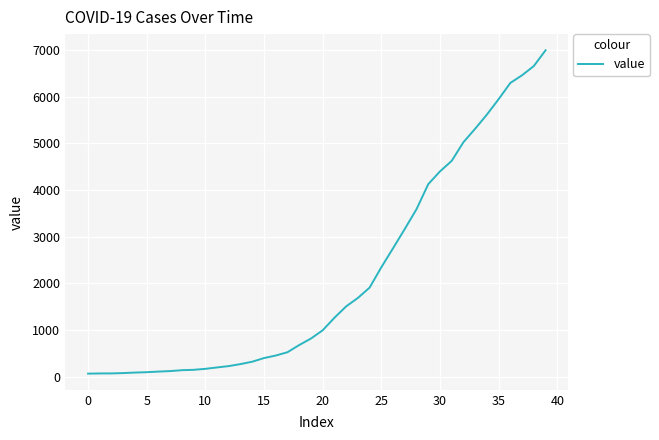

What is the difference between the maximum and minimum values?

6931